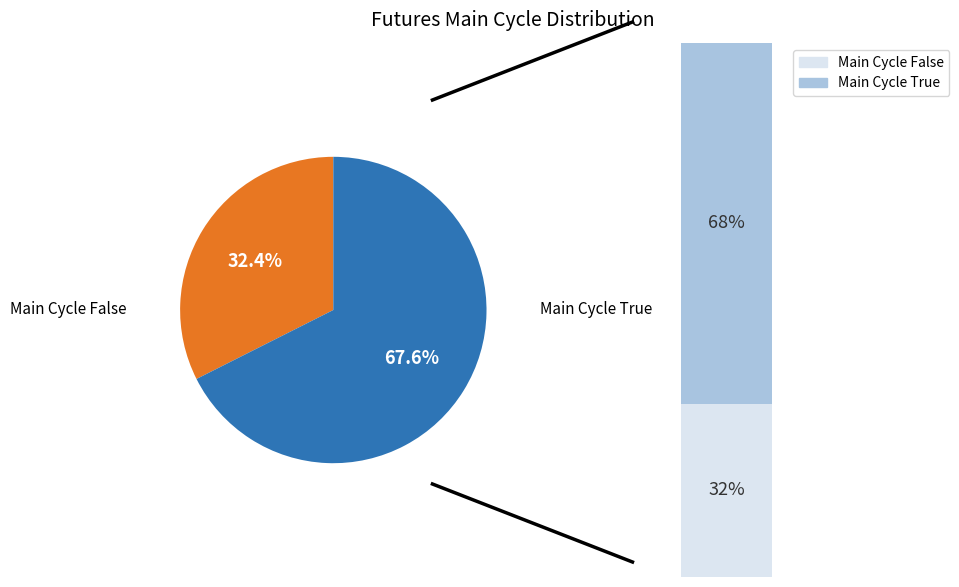

Is it true that H8 is 17% of the pie?

False